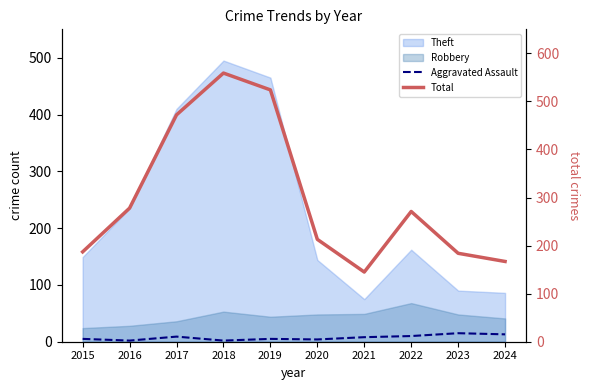

At which label does Total first exceed 271?

2016